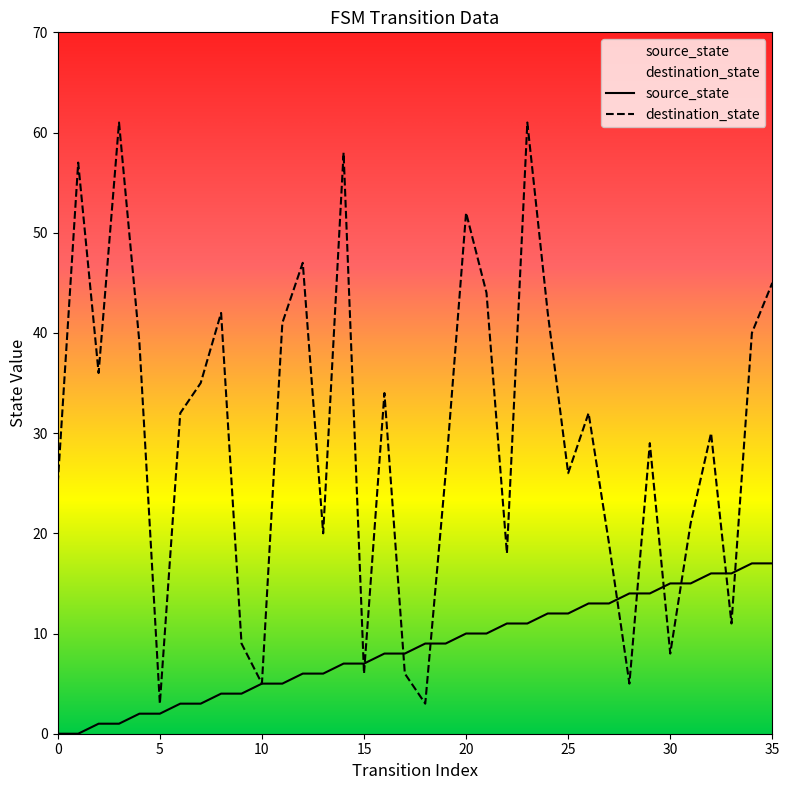

List the series in order of their overall mean, lowest first.

source_state, destination_state